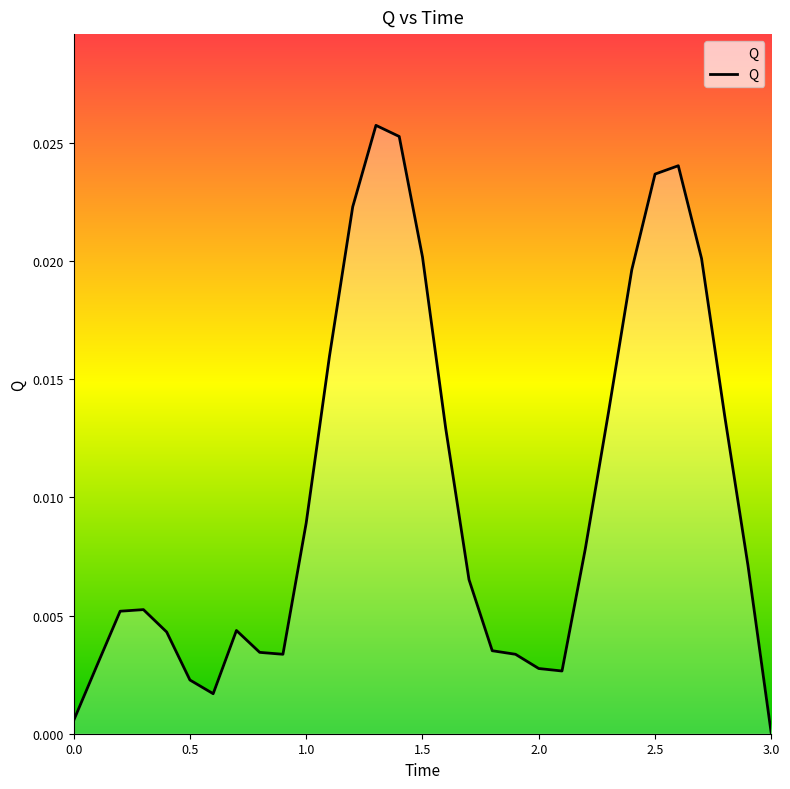

How many values are above zero?

30